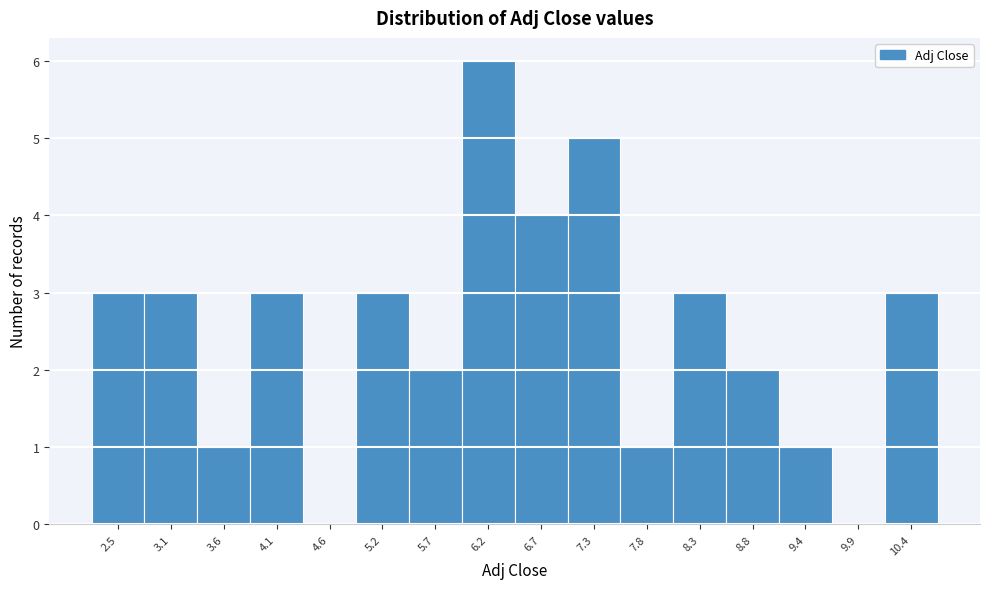

Reading left to right, extract all data points from this chart.

2.5=3	3.1=3	3.6=1	4.1=3	4.6=0	5.2=3	5.7=2	6.2=6	6.7=4	7.3=5	7.8=1	8.3=3	8.8=2	9.4=1	9.9=0	10.4=3